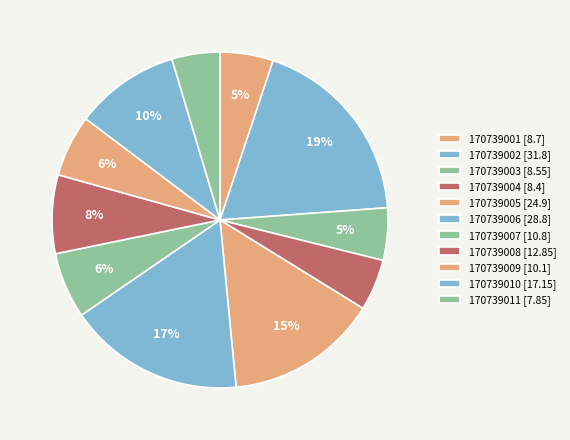

Is 170739007 the majority of the pie?

No